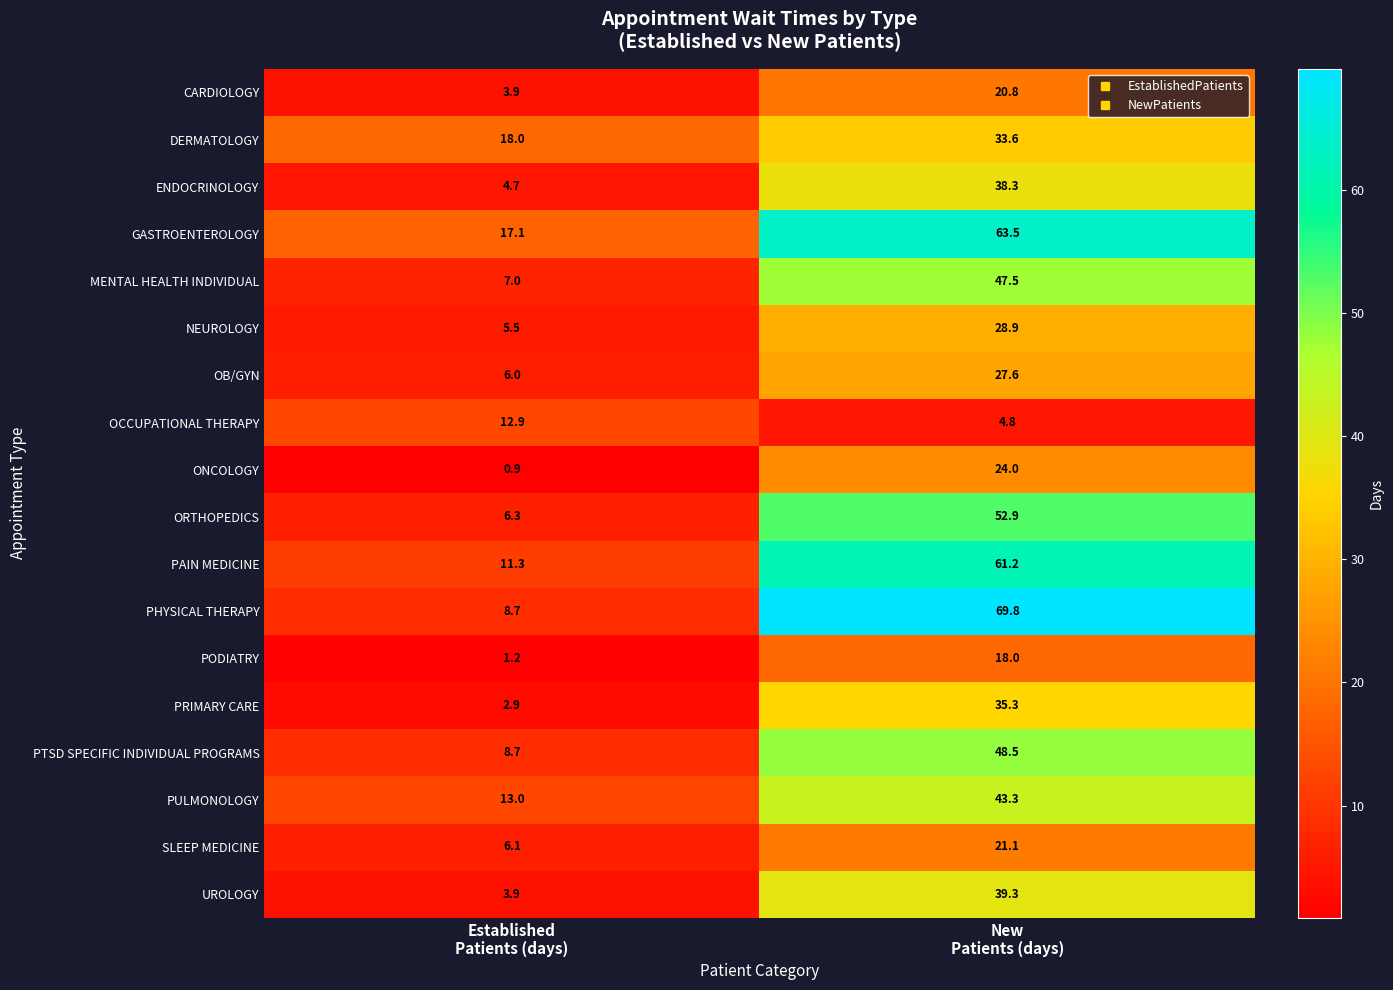

List the series in order of their peak value, lowest first.

OCCUPATIONAL THERAPY, PODIATRY, CARDIOLOGY, SLEEP MEDICINE, ONCOLOGY, OB/GYN, NEUROLOGY, DERMATOLOGY, PRIMARY CARE, ENDOCRINOLOGY, UROLOGY, PULMONOLOGY, MENTAL HEALTH INDIVIDUAL, PTSD SPECIFIC INDIVIDUAL PROGRAMS, ORTHOPEDICS, PAIN MEDICINE, GASTROENTEROLOGY, PHYSICAL THERAPY